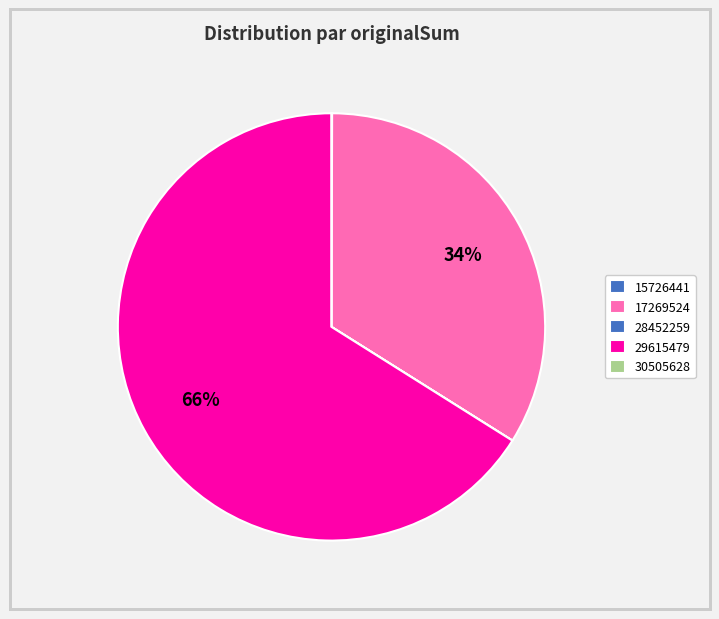

To the nearest percent, what is the average slice percentage?

20%